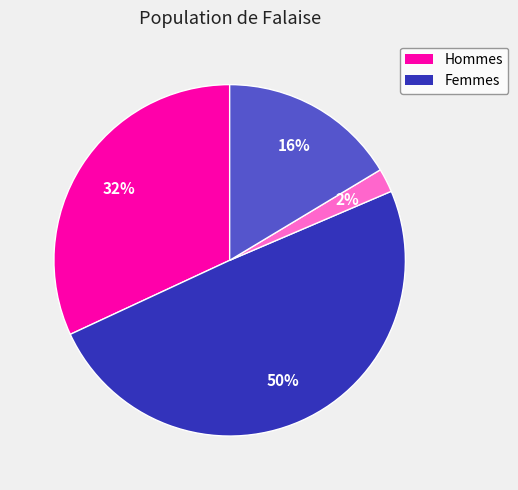

Is there any slice that represents more than half of the pie?

No